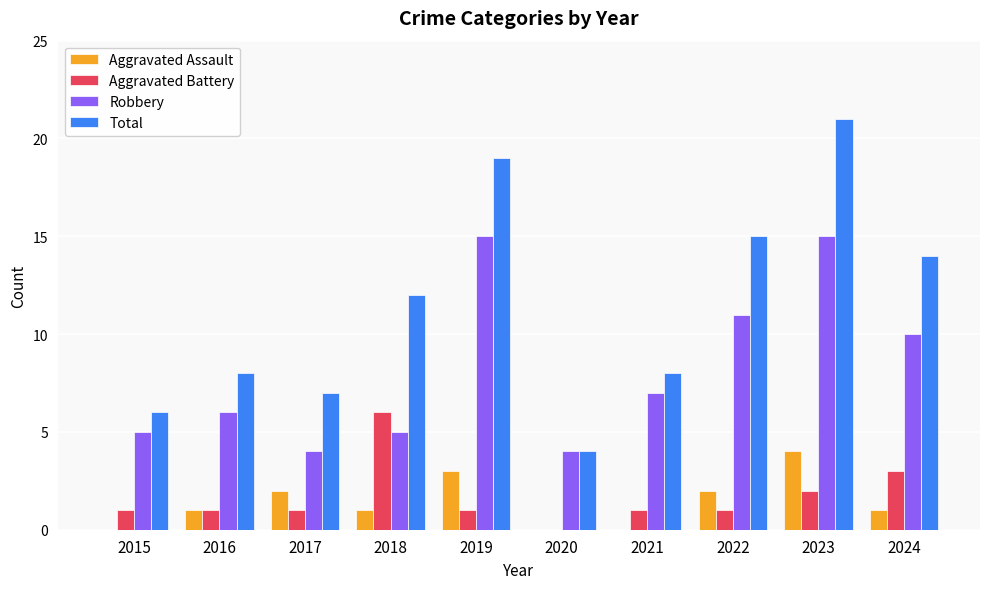

What is the total value across all series at 2016?

16